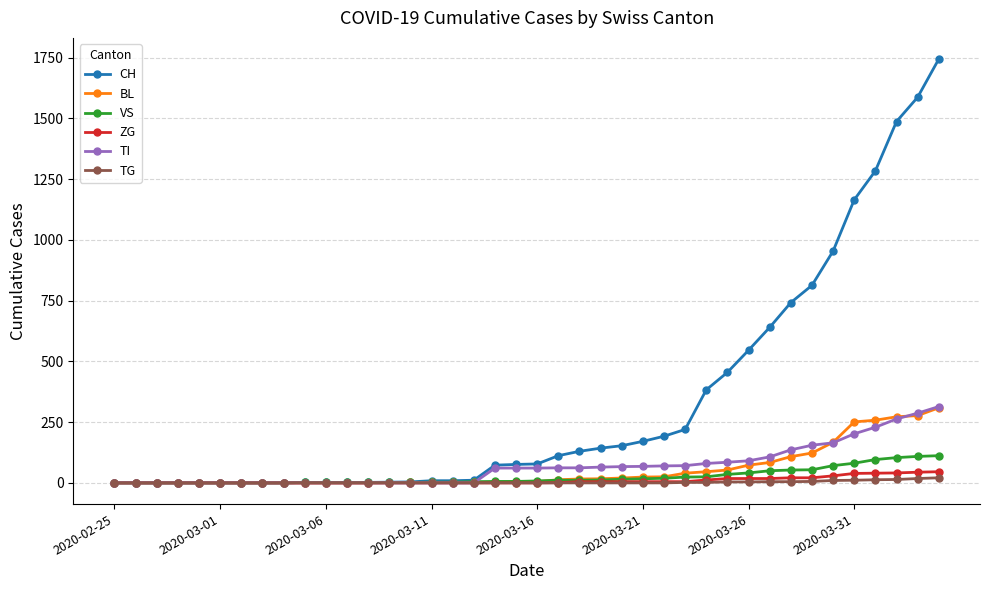

What is the greatest value displayed?

1744